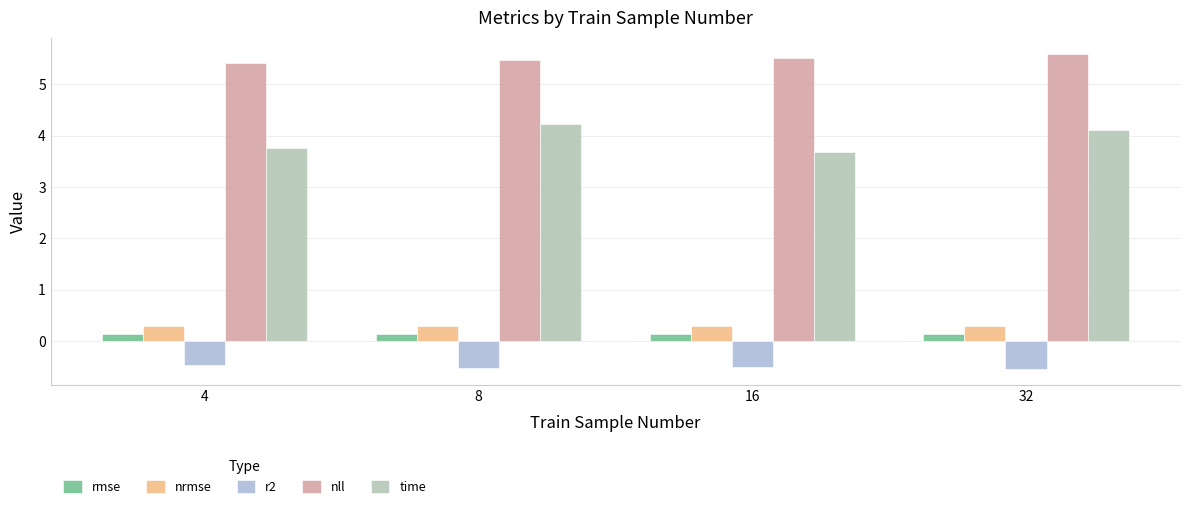

What is the total value across all series at 8?

9.6